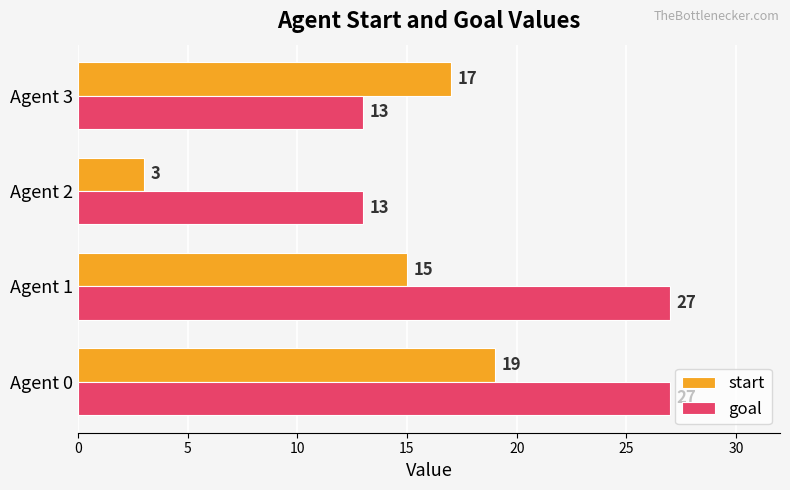

What is the difference between the maximum and minimum values in the goal series?

14